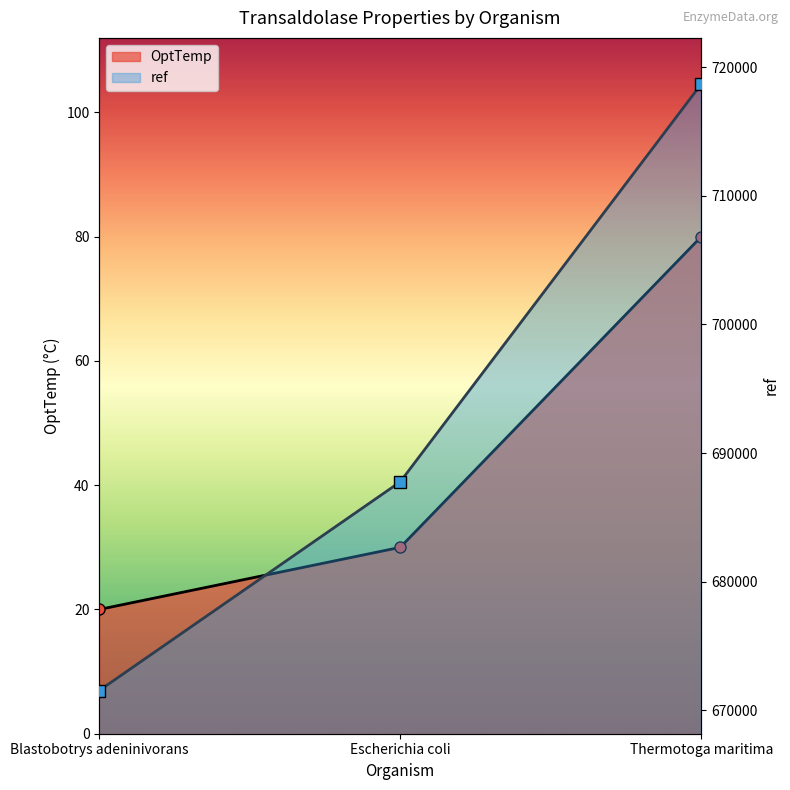

What is the difference between the highest and lowest values at Escherichia coli?

687738